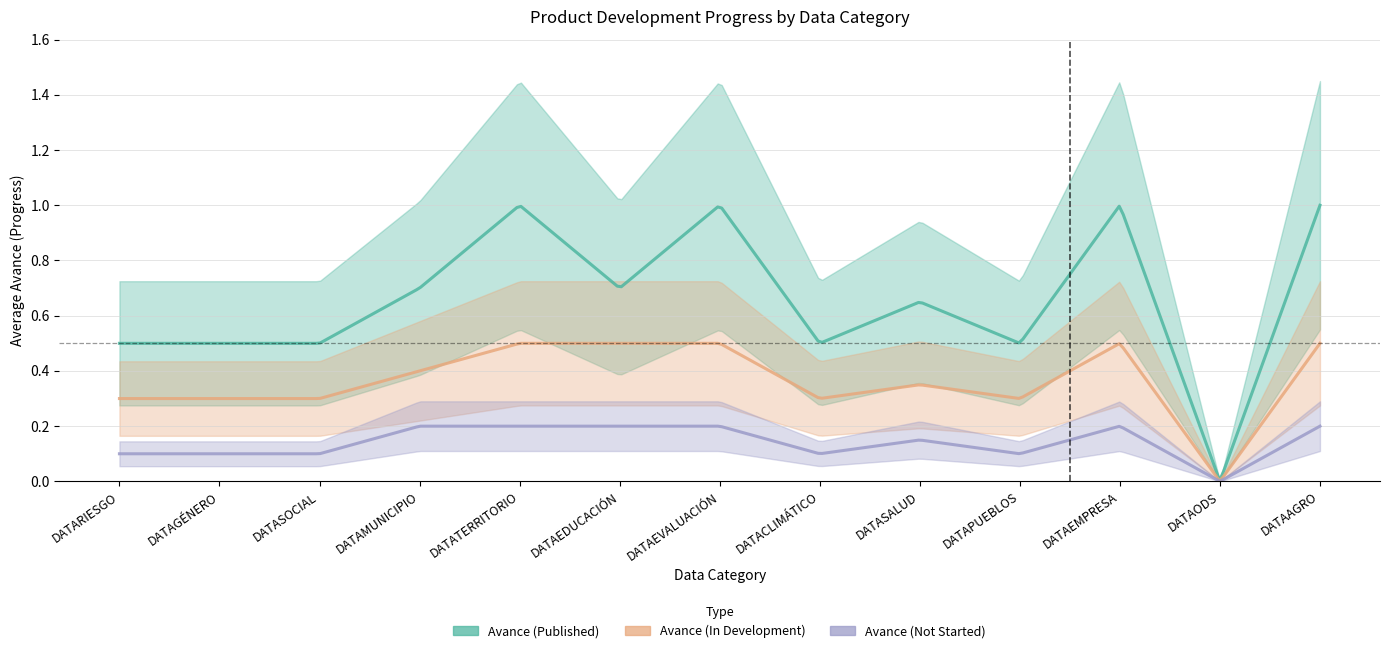

Reading left to right, what are all the values shown in this chart?

Avance (Published): 0.5	0.5	0.5	0.7	1.0	0.7	1.0	0.5	0.7	0.5	1.0	0.0	1.0
Avance (In Development): 0.3	0.3	0.3	0.4	0.5	0.5	0.5	0.3	0.3	0.3	0.5	0.0	0.5
Avance (Not Started): 0.1	0.1	0.1	0.2	0.2	0.2	0.2	0.1	0.1	0.1	0.2	0.0	0.2